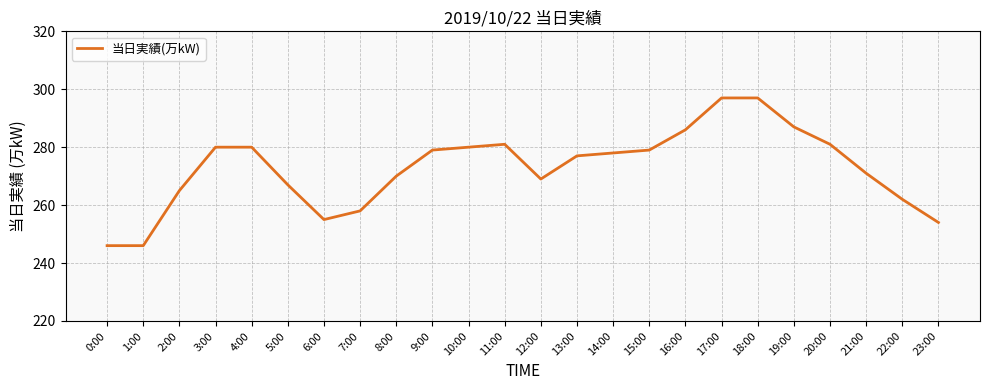

Reading left to right, what are all the values shown in this chart?

0:00=246	1:00=246	2:00=265	3:00=280	4:00=280	5:00=267	6:00=255	7:00=258	8:00=270	9:00=279	10:00=280	11:00=281	12:00=269	13:00=277	14:00=278	15:00=279	16:00=286	17:00=297	18:00=297	19:00=287	20:00=281	21:00=271	22:00=262	23:00=254